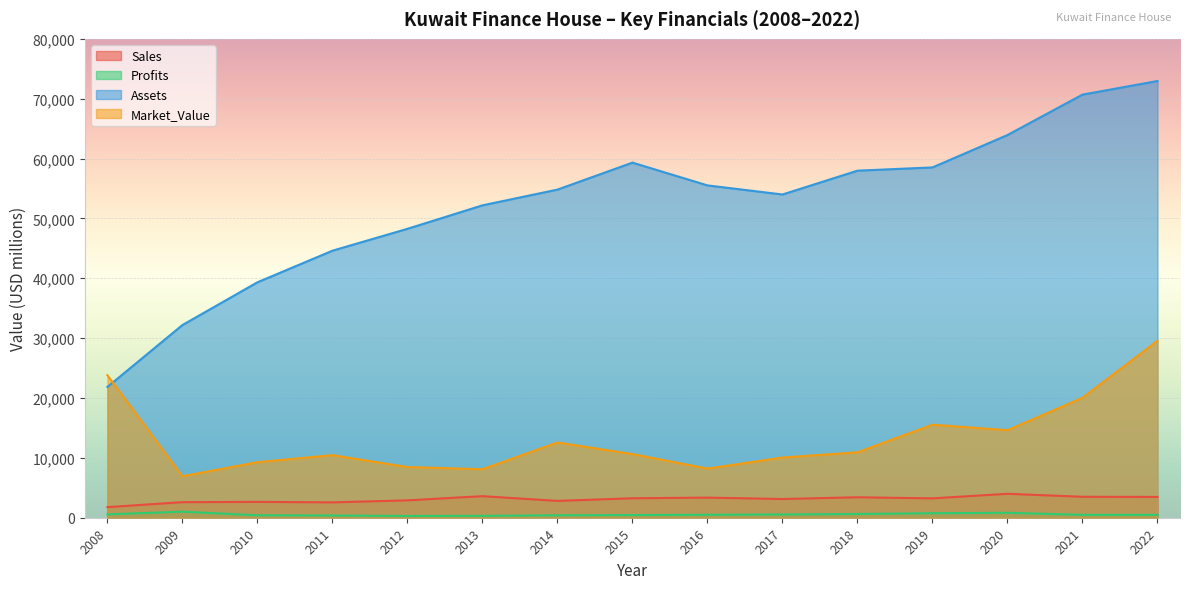

What is the smallest value displayed?

288.0